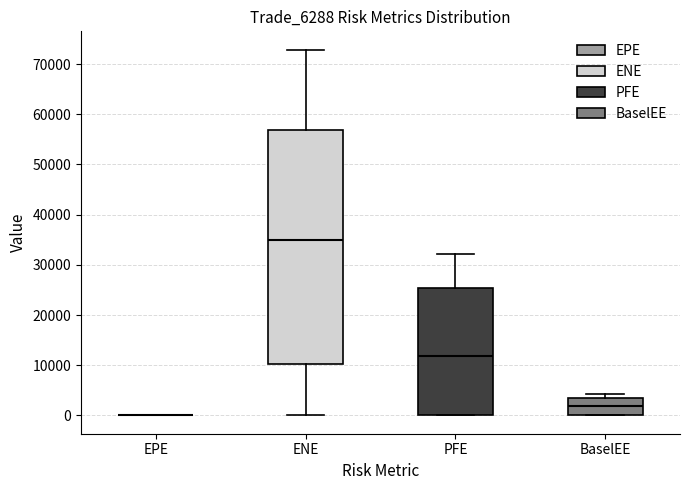

Reading left to right, transcribe this box plot: for each box, give where its median line is, the range the box spans, and where its two whiskers end, as read against the y-axis. The values are not printed on the chart, so give them approximately, as read against the axis.

EPE: box collapsed to a line at 0, whiskers 0 to 0
ENE: median 35000, box 10000 to 57000, whiskers 0 to 73000
PFE: median 12000, box 0 to 25000, whiskers 0 to 32000
BaselEE: median 2000, box 0 to 3000, whiskers 0 to 4000